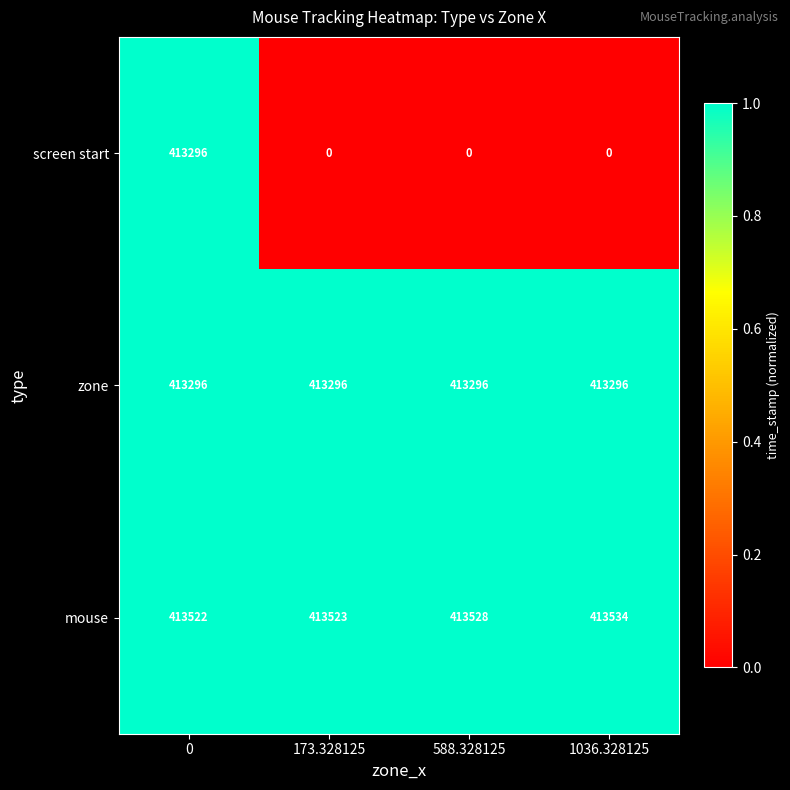

Is it true that screen start equals 674028 at 0?

False